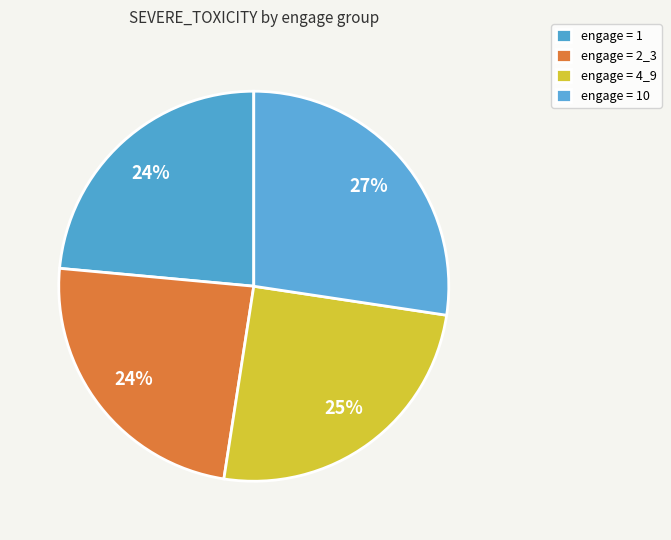

Count the number of slices in the pie.

4